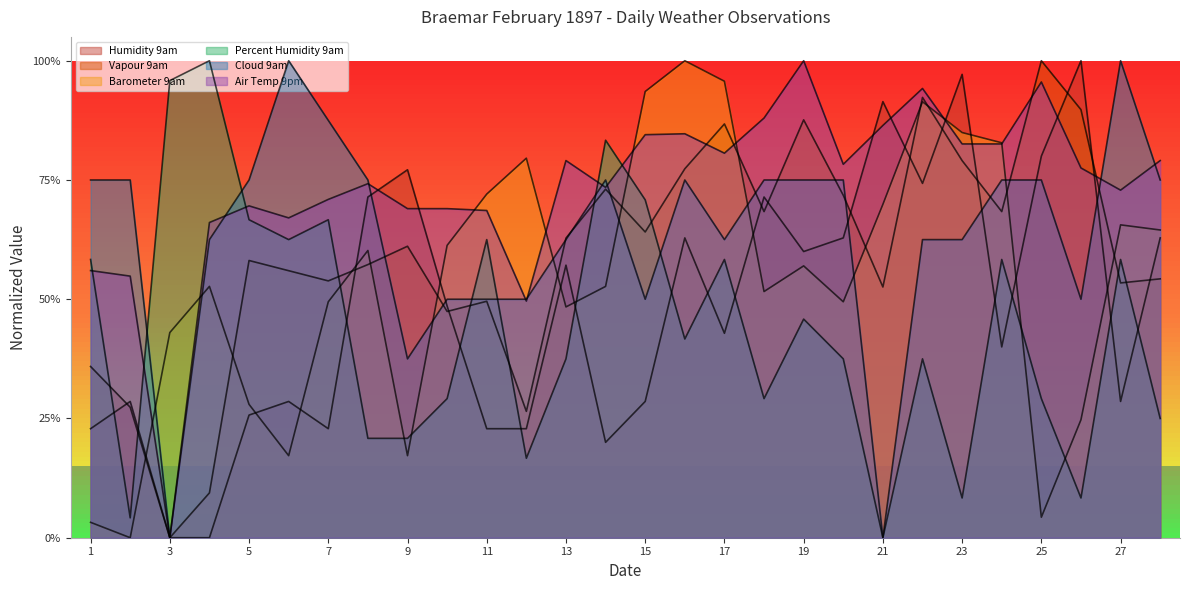

How many interior local peaks does the Air Temp 9pm series have?

7